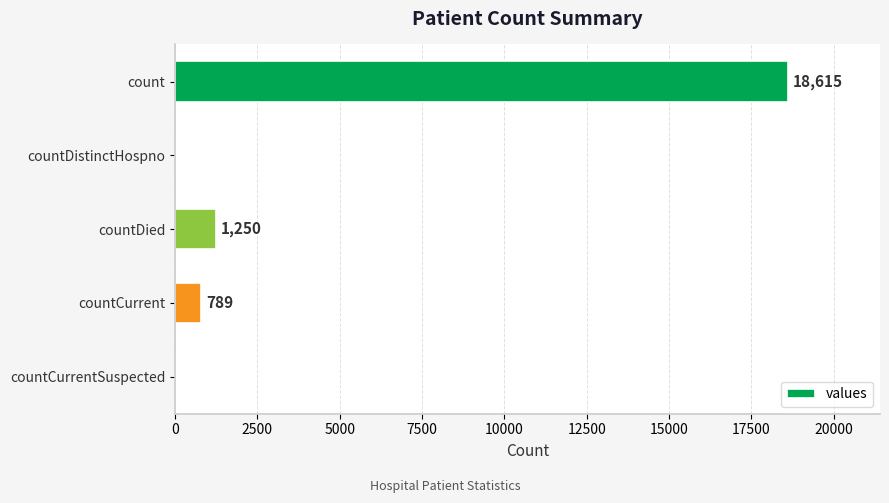

Which label corresponds to the largest value in the chart?

count